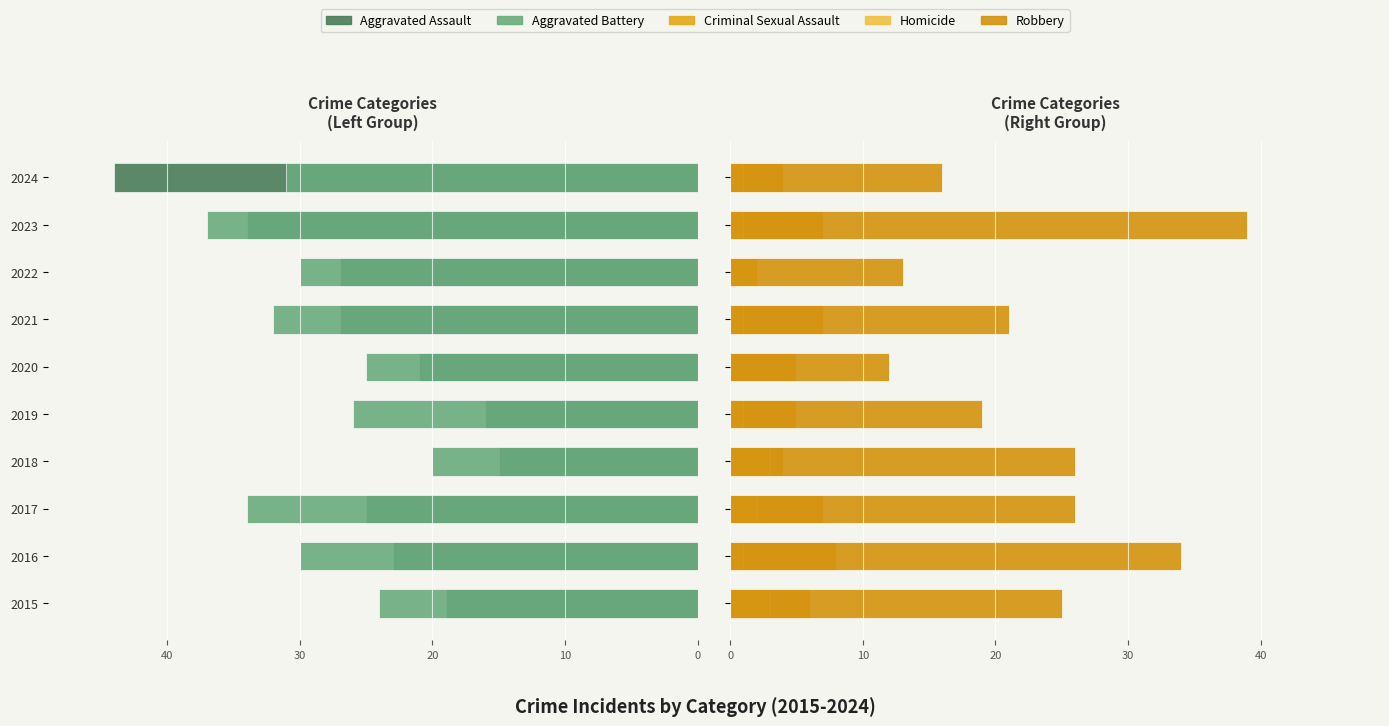

Is it true that Criminal Sexual Assault equals 9 at 2023?

False